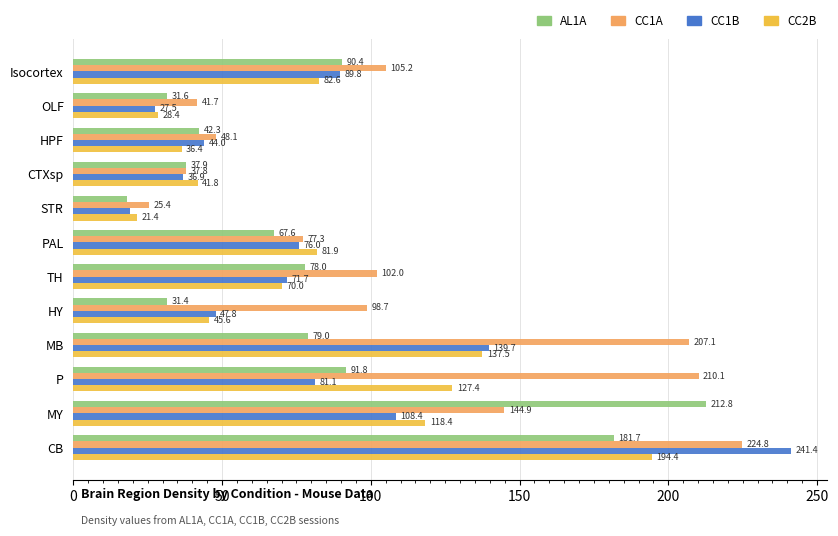

What is the difference between the highest and lowest values at P?

129.0